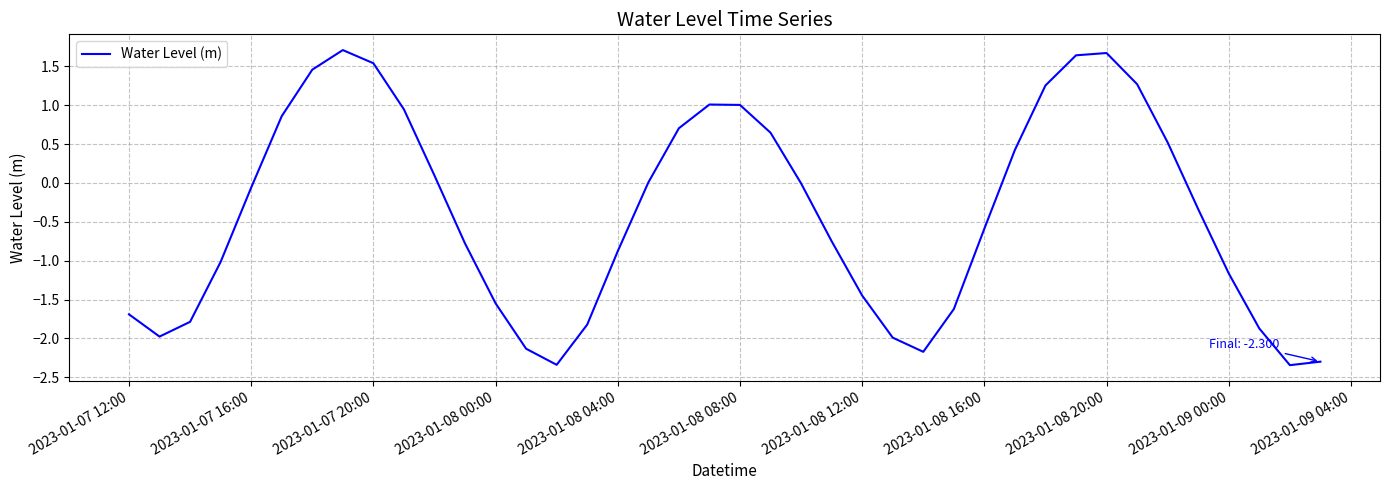

What is the maximum value shown in the chart?

1.7